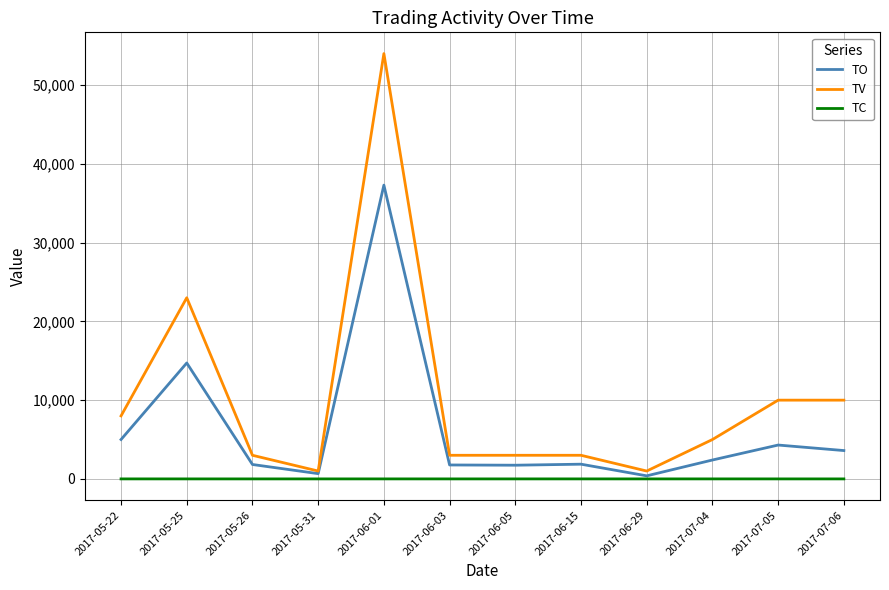

Count the TC values in the range 1 to 2.

12